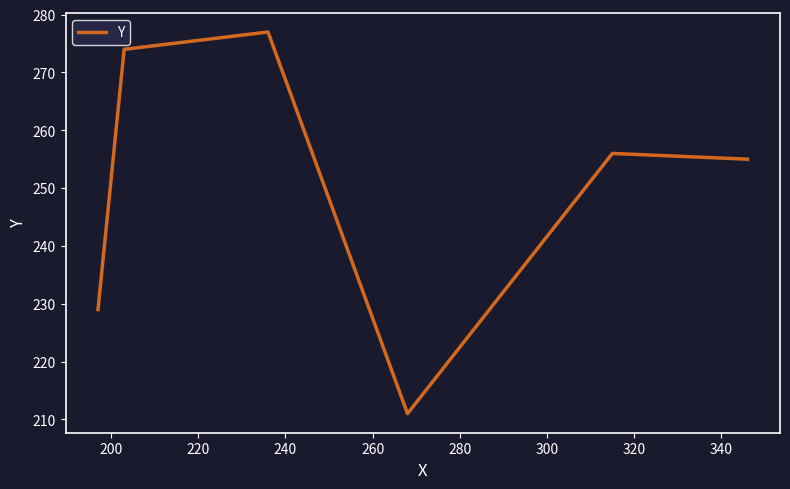

What is the smallest value displayed?

211